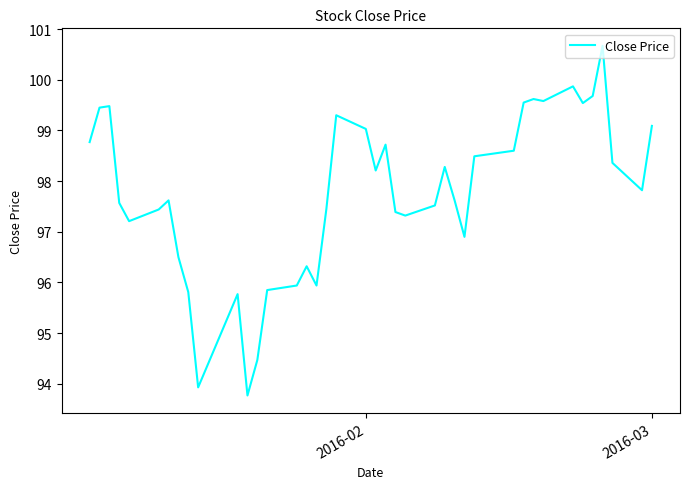

What is the difference between the maximum and minimum values?

6.9